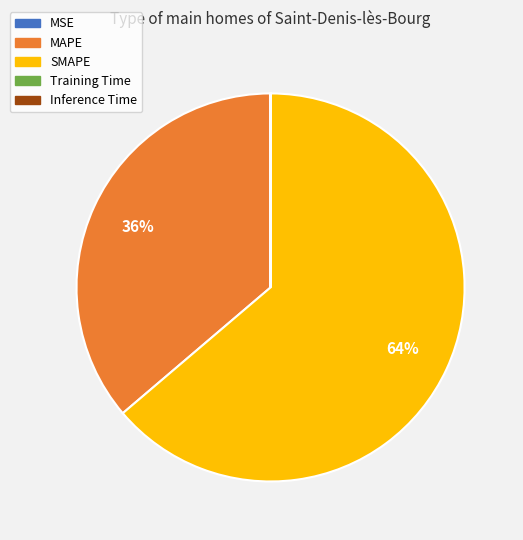

Which slice is the largest?

SMAPE